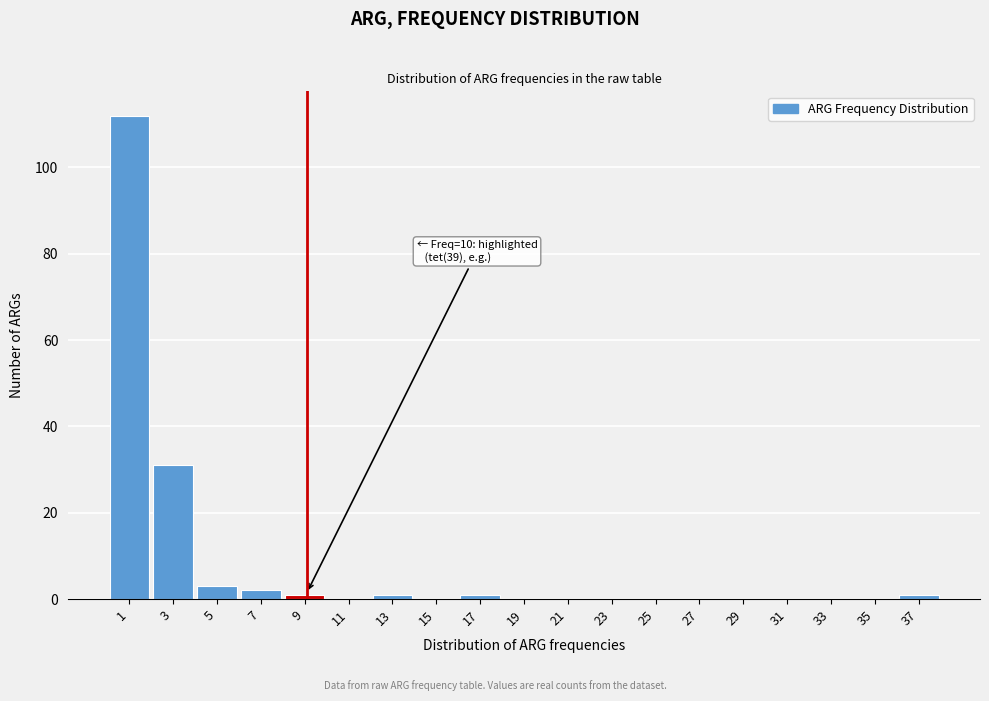

Reading left to right, list all the values displayed in this chart.

1=112	3=31	5=3	7=2	9=1	11=0	13=1	15=0	17=1	19=0	21=0	23=0	25=0	27=0	29=0	31=0	33=0	35=0	37=1